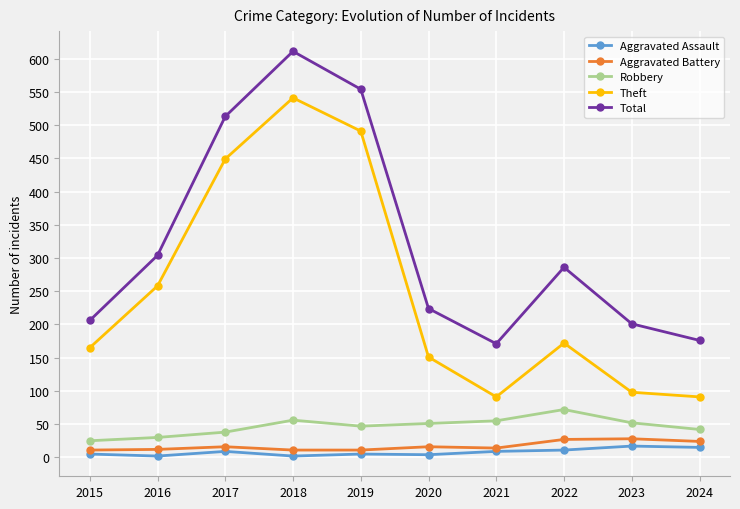

What is the greatest value displayed?

611